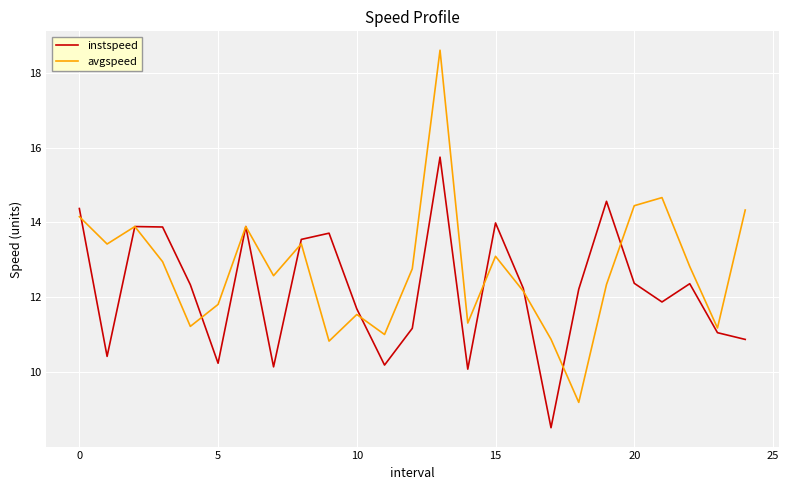

In avgspeed, how many points are lower than both neighbors (excluding endpoints)?

8